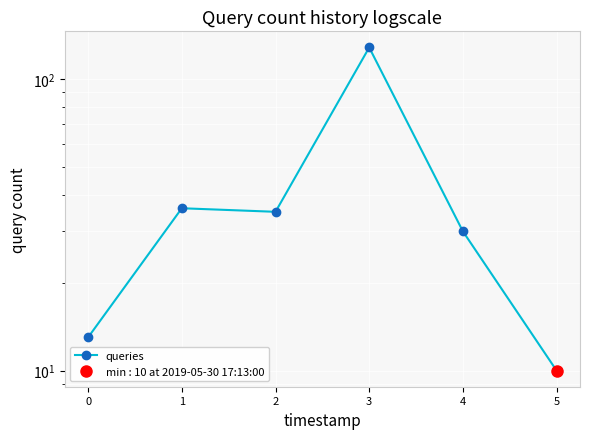

Between 3 and 2, which is larger?

3